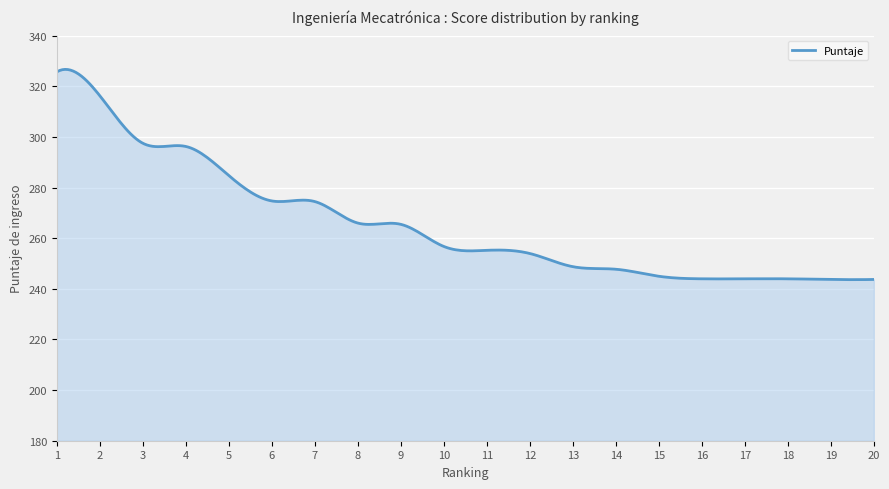

What is the smallest value displayed?

243.6